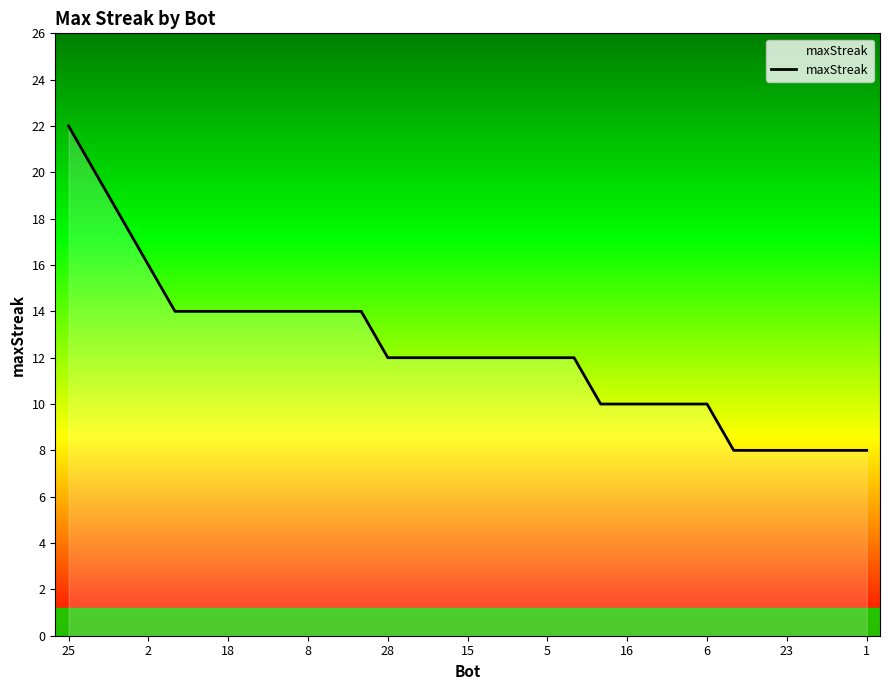

What is the difference between the maximum and minimum values?

14